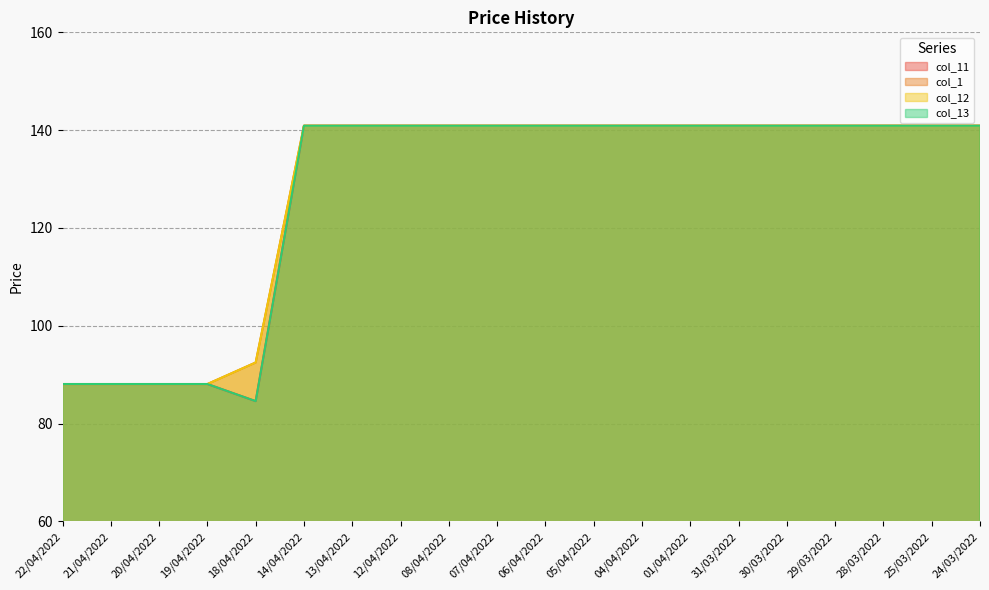

The col_12 series shows 117.0 at 19/04/2022. True or false?

False